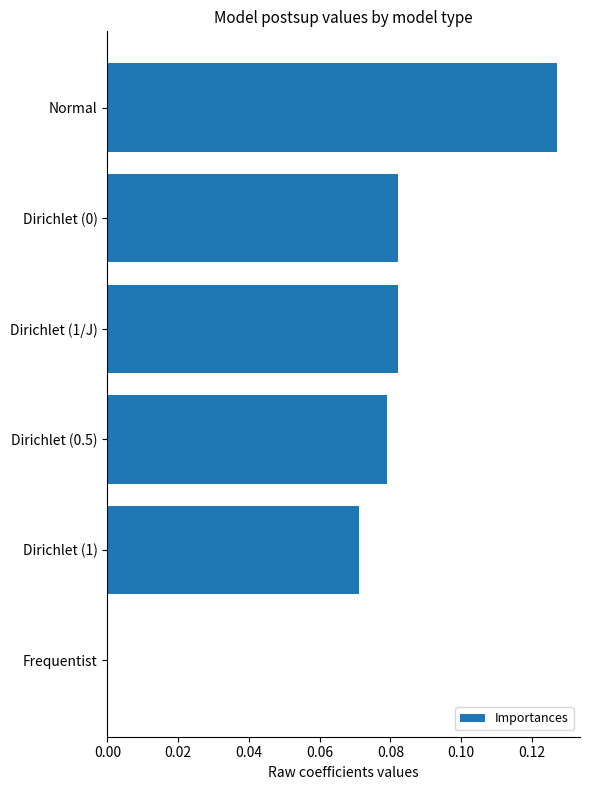

Between Frequentist and Dirichlet (1/J), which is larger?

Dirichlet (1/J)